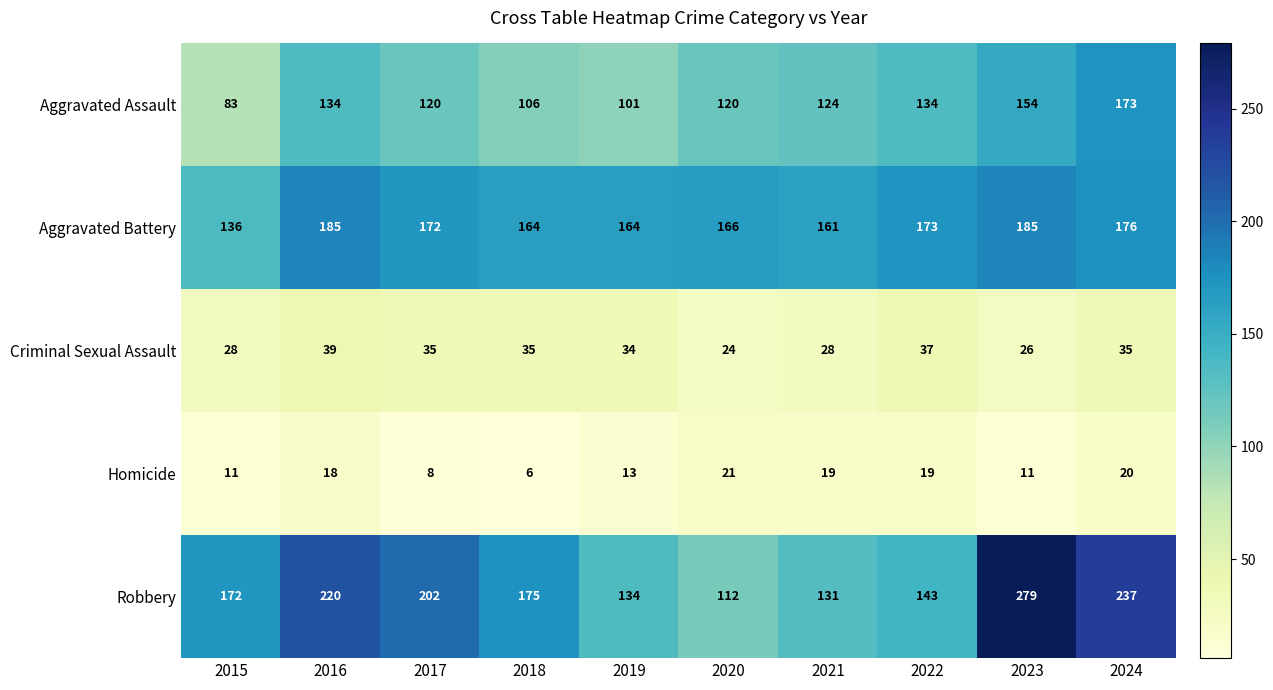

At which label is Aggravated Assault closest to 128?

2021